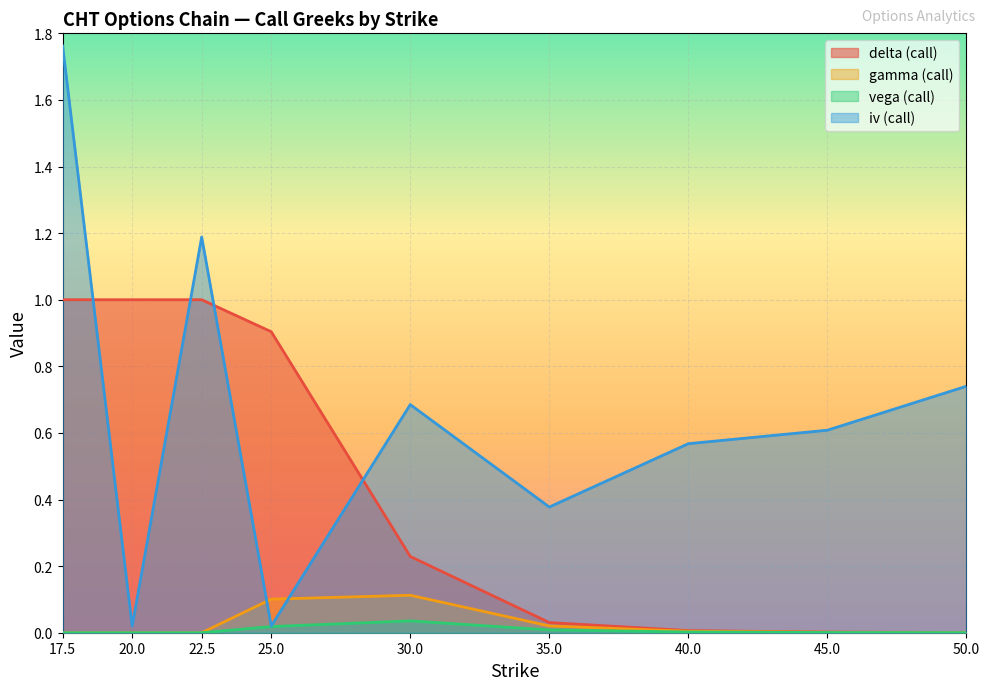

What is the spread (max minus min) of values at 30.0?

0.6